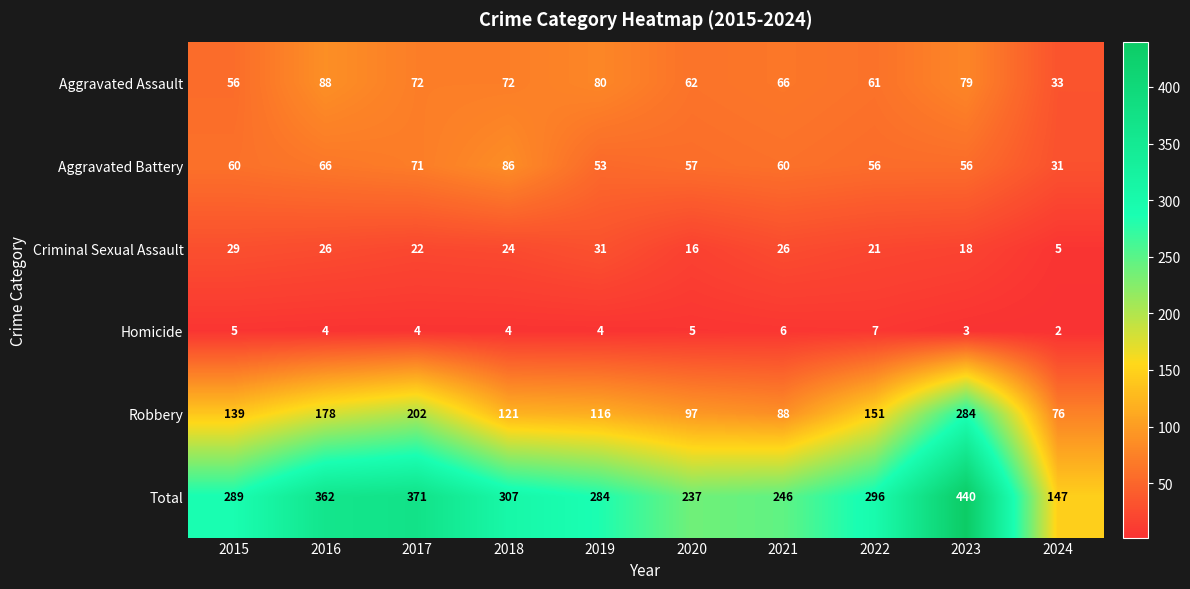

What is the approximate value of Aggravated Battery at 2019?

53